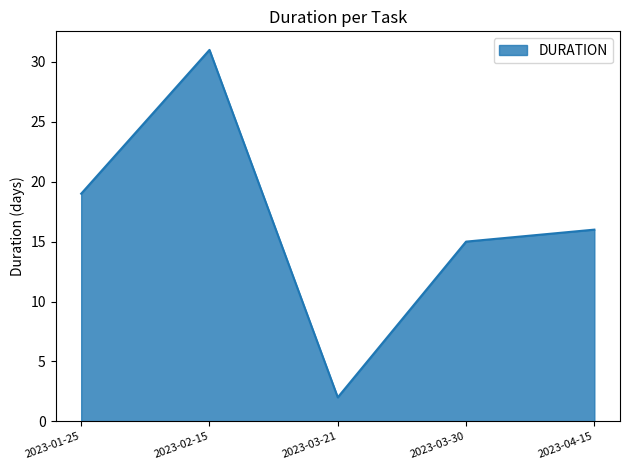

Reading right to left, extract all data points from this chart.

16	15	2	31	19